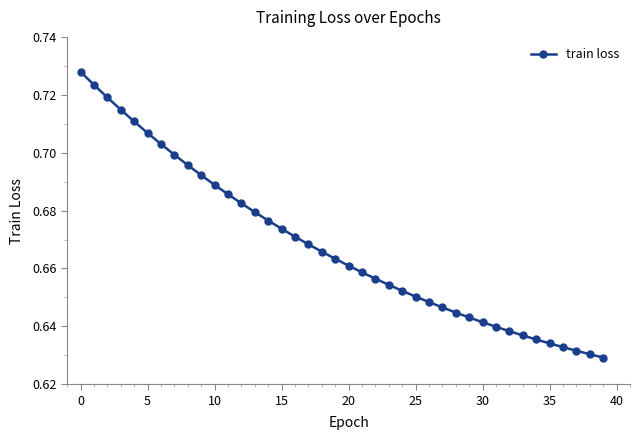

How many values are between 0 and 1?

40